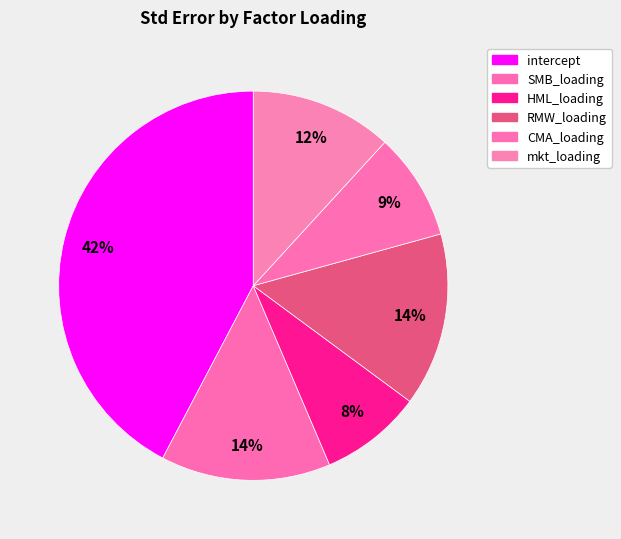

To the nearest percent, what portion does CMA_loading represent?

9%